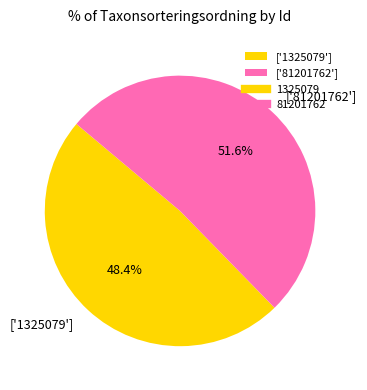

What is the ratio of the value at ['81201762'] to the value at ['1325079']?

1.1